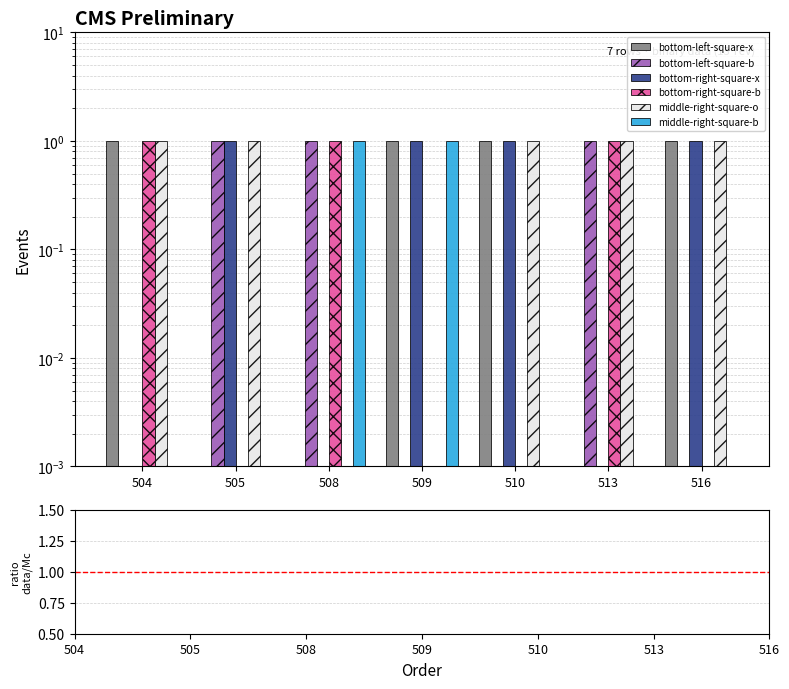

Does the chart contain any negative values?

No